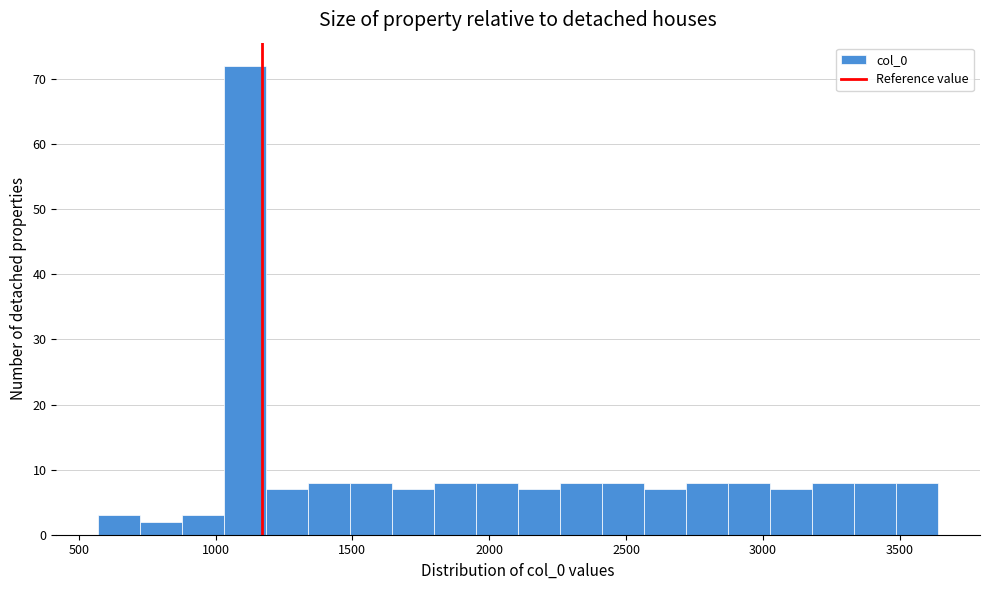

Read against the x-axis, roughly where is the centre of the tallest bar?

1100